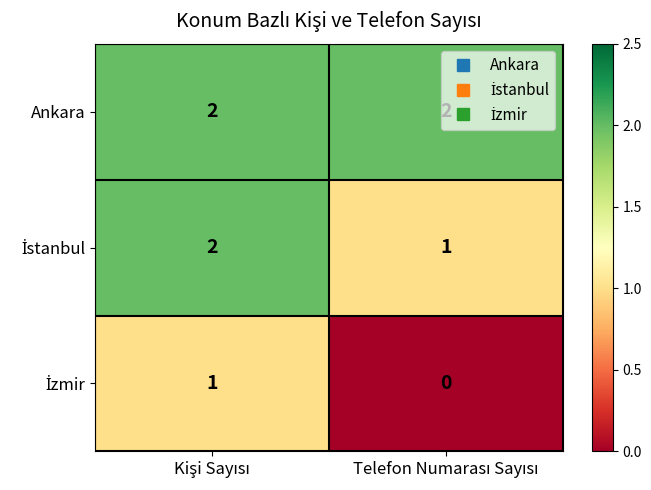

Which series has the largest total across all categories?

Ankara